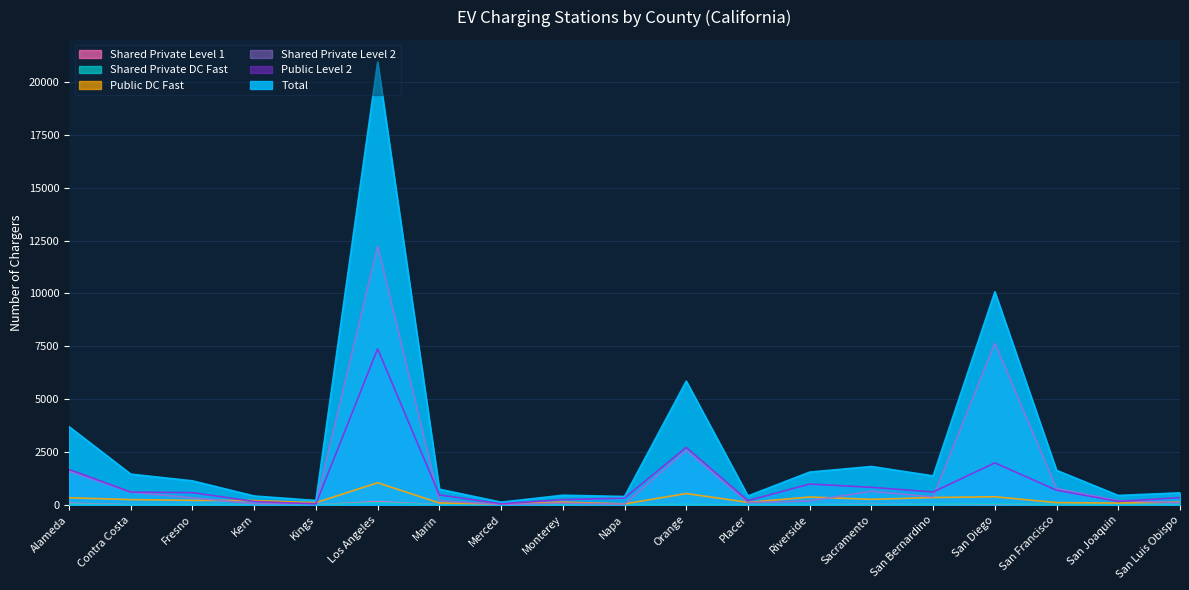

At how many categories does at least one series exceed 15865?

1